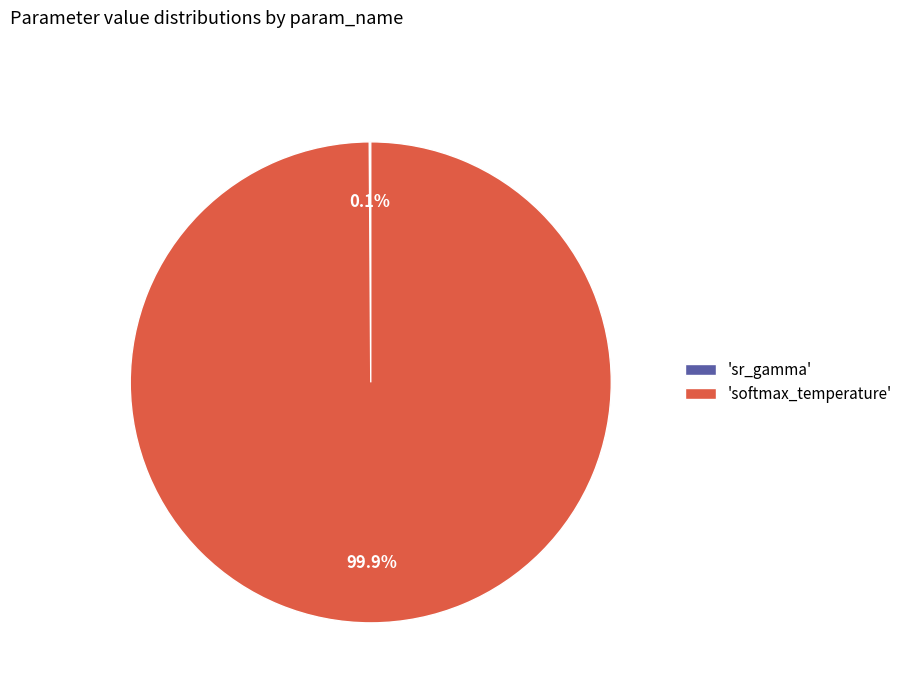

What is the majority slice?

'softmax_temperature'